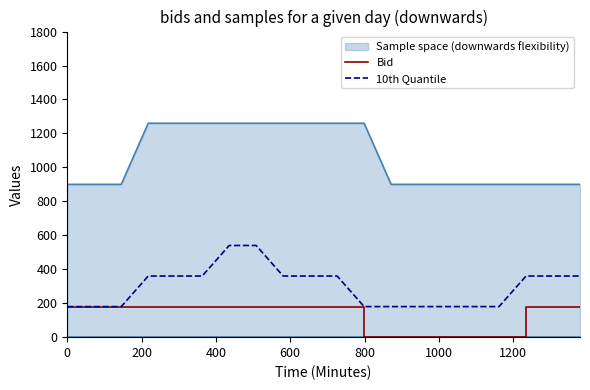

Which series has the largest total across all categories?

Sample space (downwards flexibility)